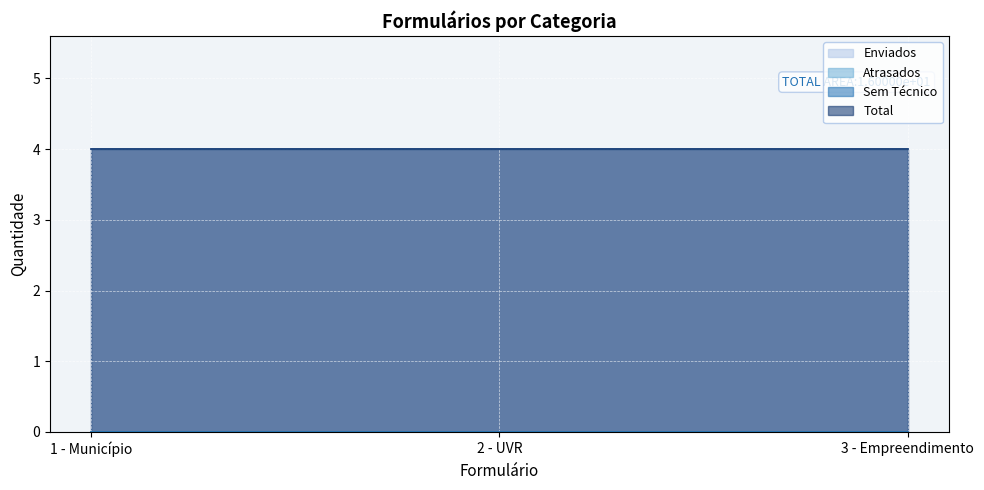

At which category is the sum across all series the highest?

1 - Município